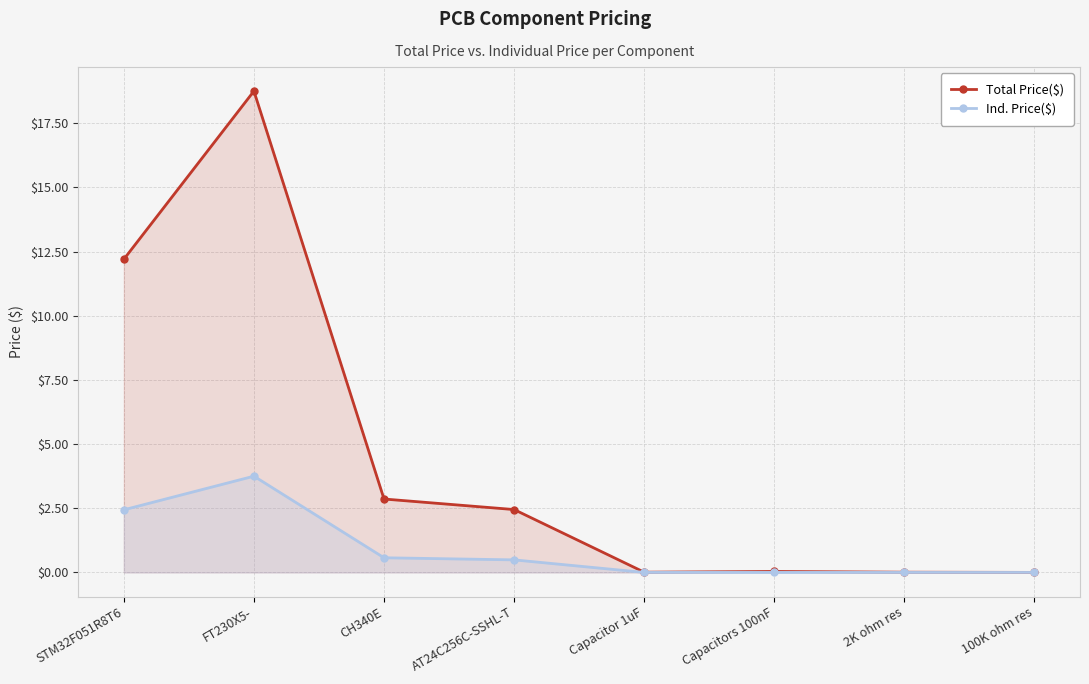

Rank the series by their average value, from lowest to highest.

Ind. Price($), Total Price($)